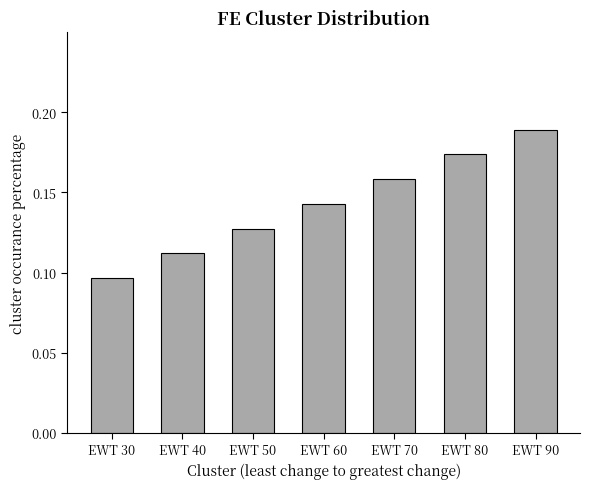

What is the sum of the values at EWT 60 and EWT 80?

0.3